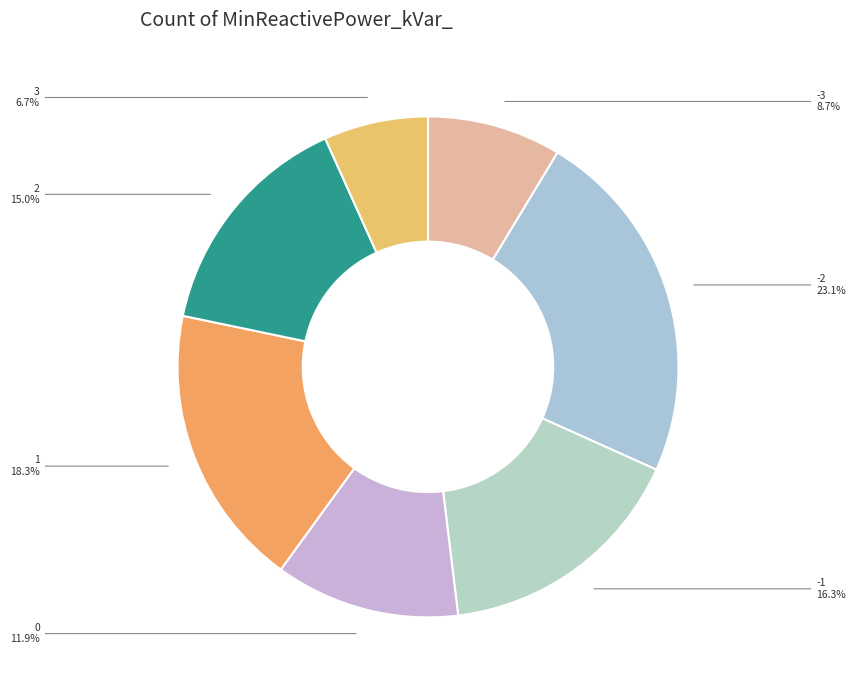

What is the largest slice in the pie chart?

-2